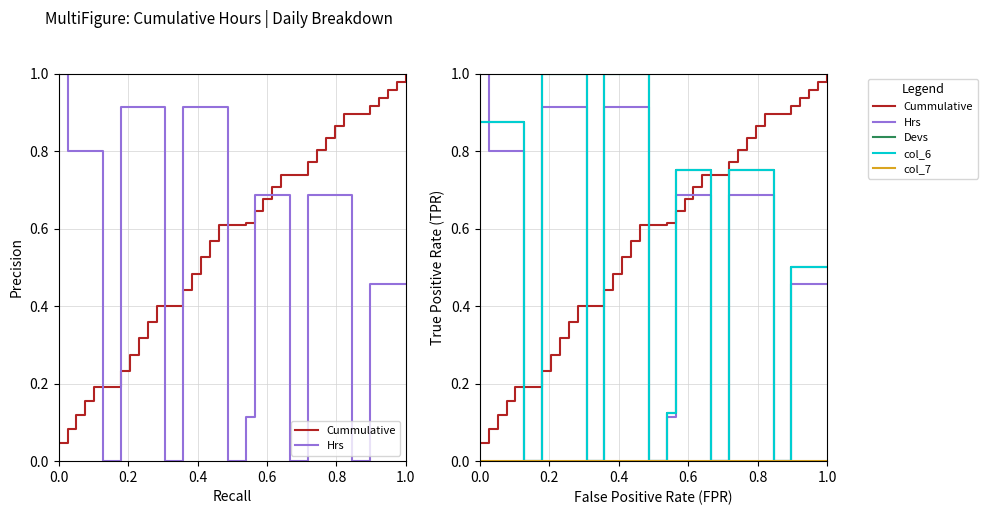

How many lines are shown in the chart?

5